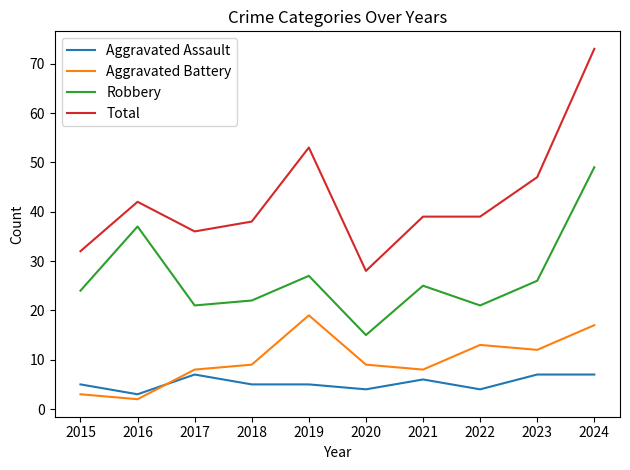

Which category has the lowest value in the Total series?

2020